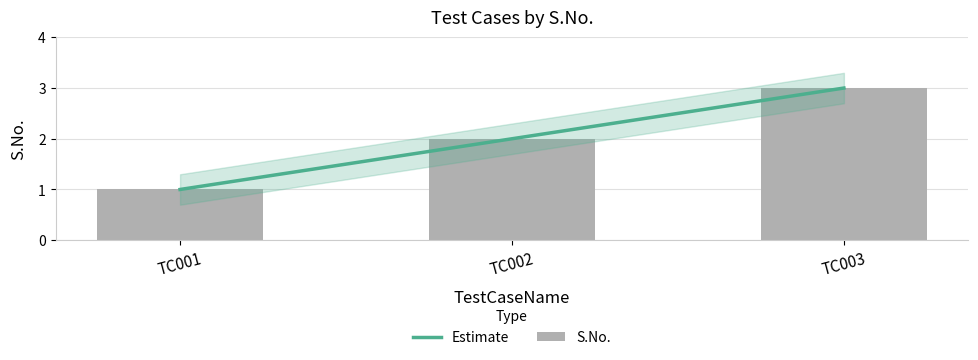

List the series in order of their peak value, lowest first.

Estimate, S.No.